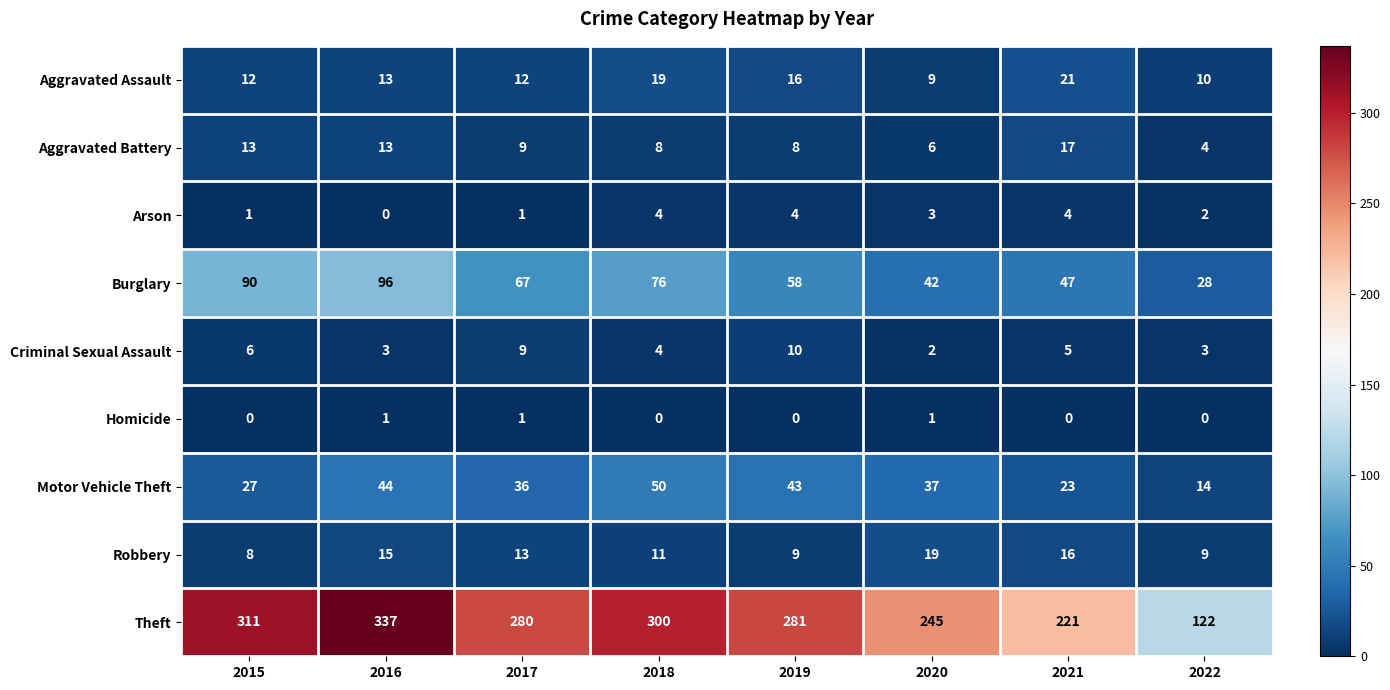

What is the maximum value shown in the chart?

337